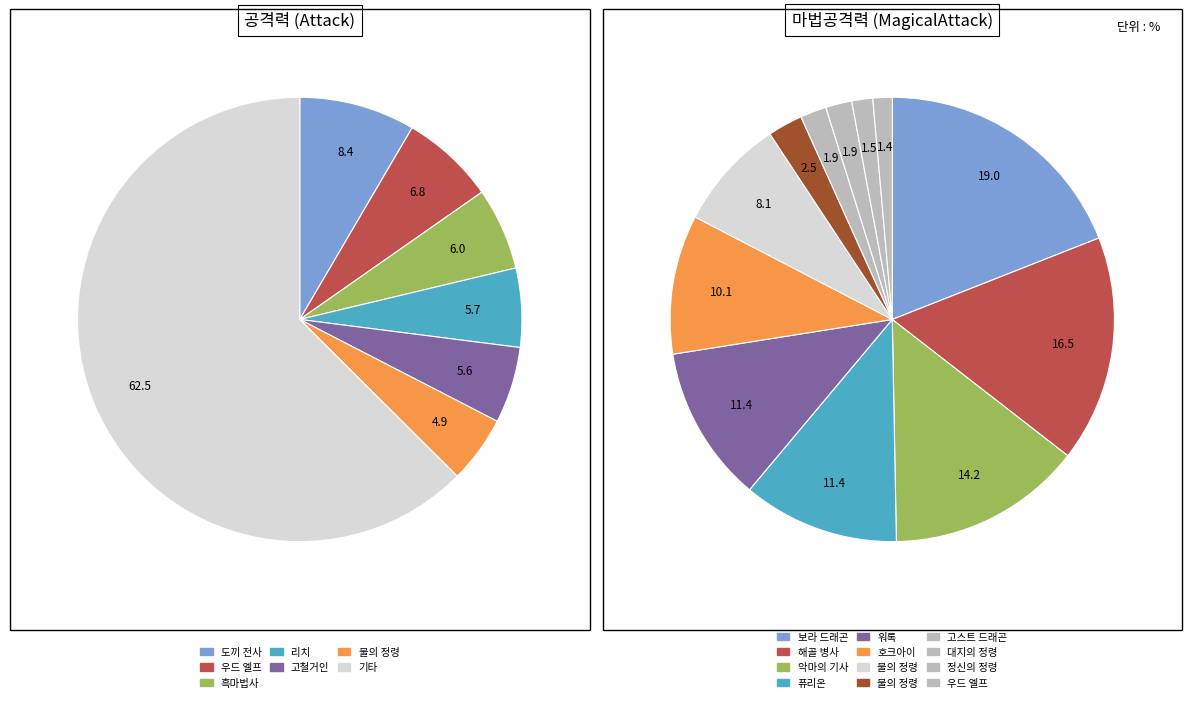

To the nearest percent, what is the difference between the 물의 정령 and 불의 정령 slice percentages?

5%